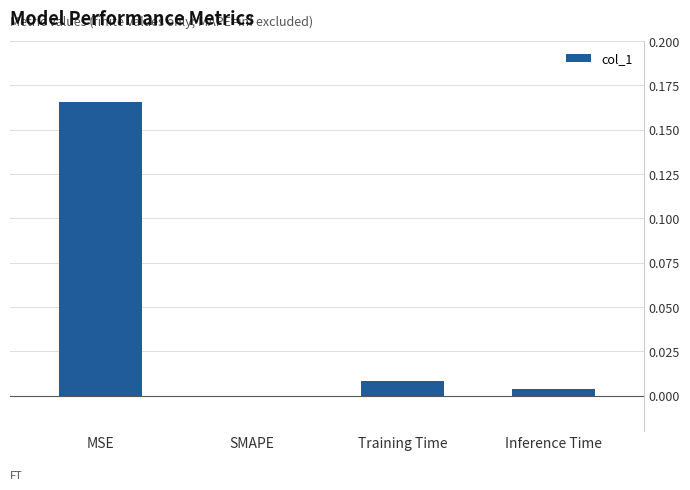

The value at Training Time is 0.0. True or false?

True